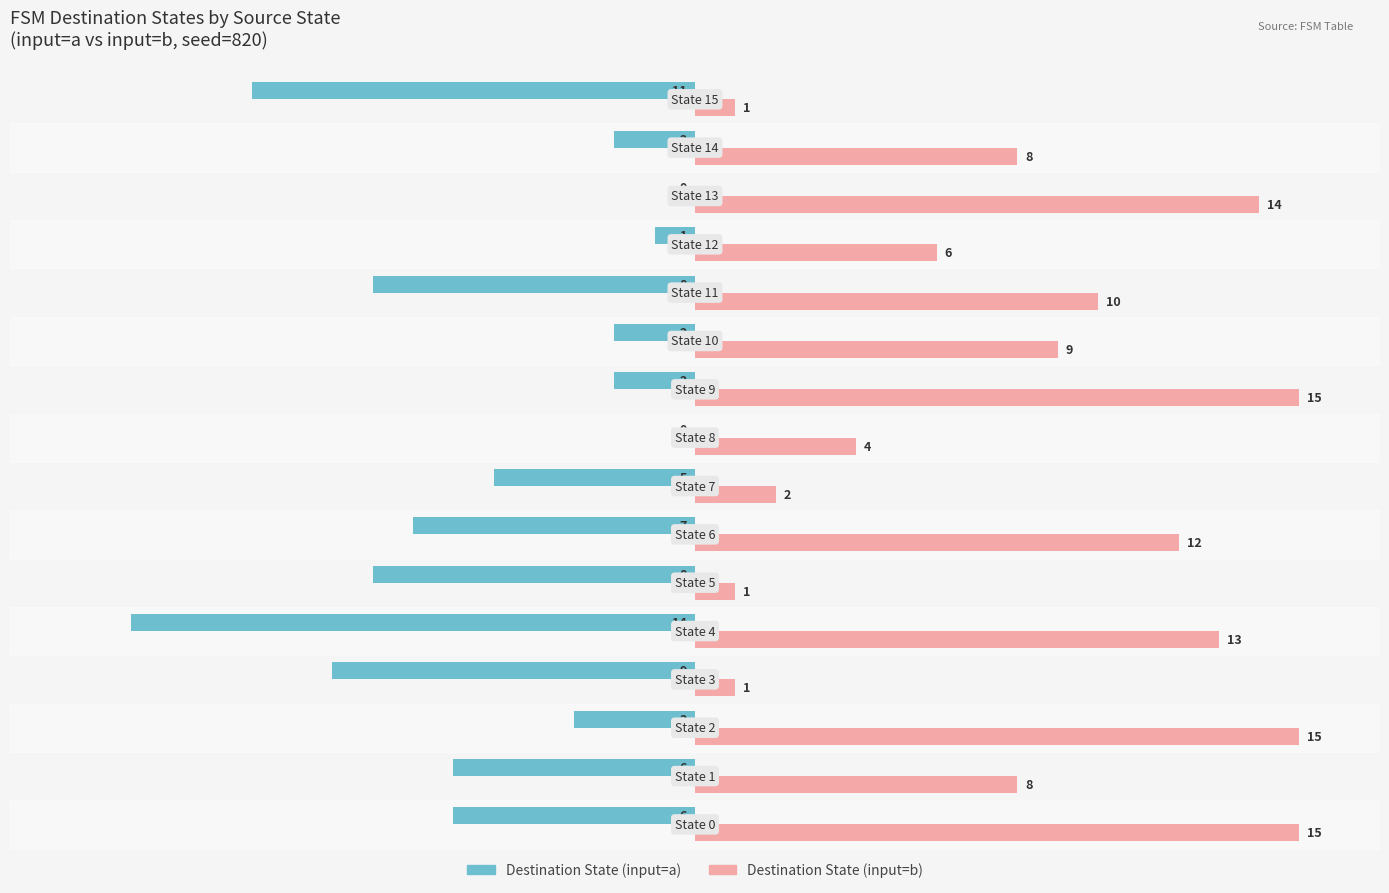

What is the maximum value shown in the chart?

15